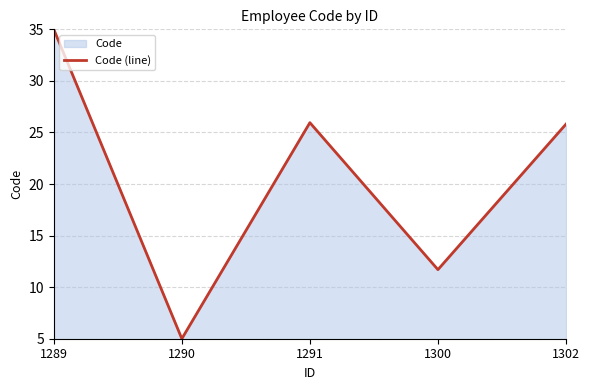

The value at 1290 is 7.3. True or false?

False